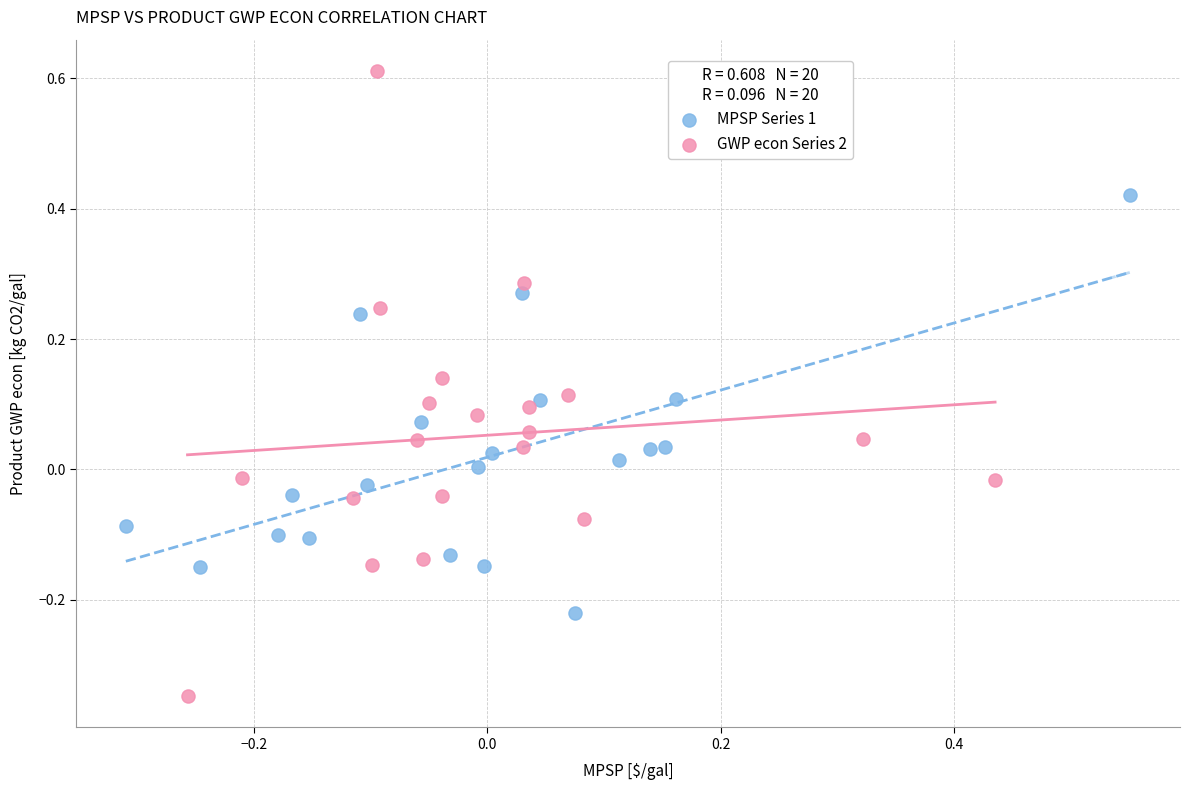

Which series contains the lowest Y value?

GWP econ Series 2